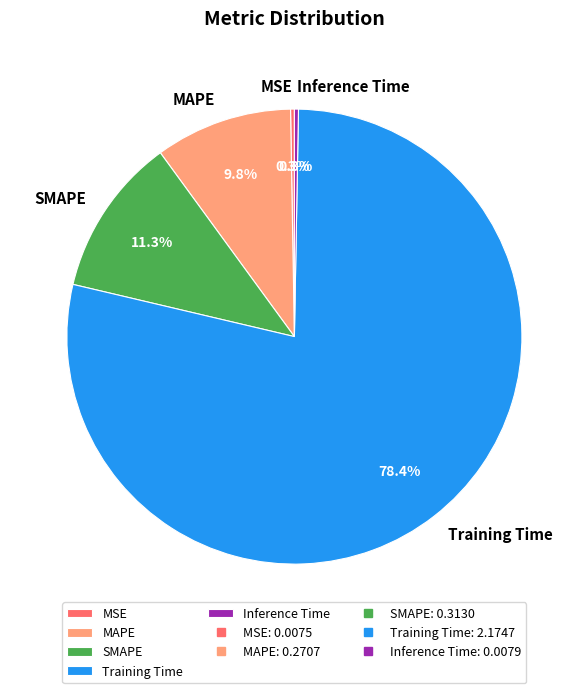

Does Training Time represent more than half of the total?

Yes